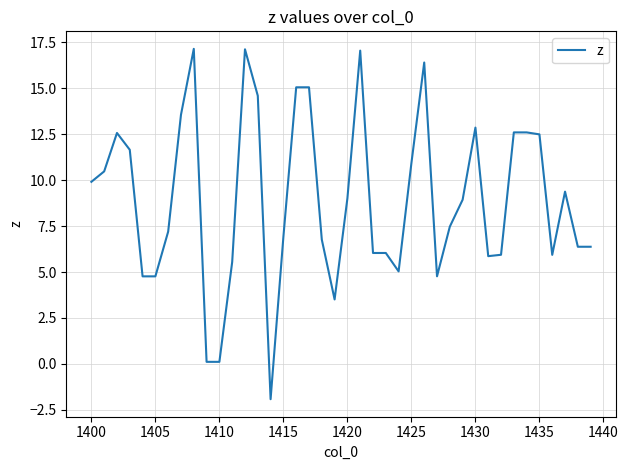

What is the maximum value shown in the chart?

17.1